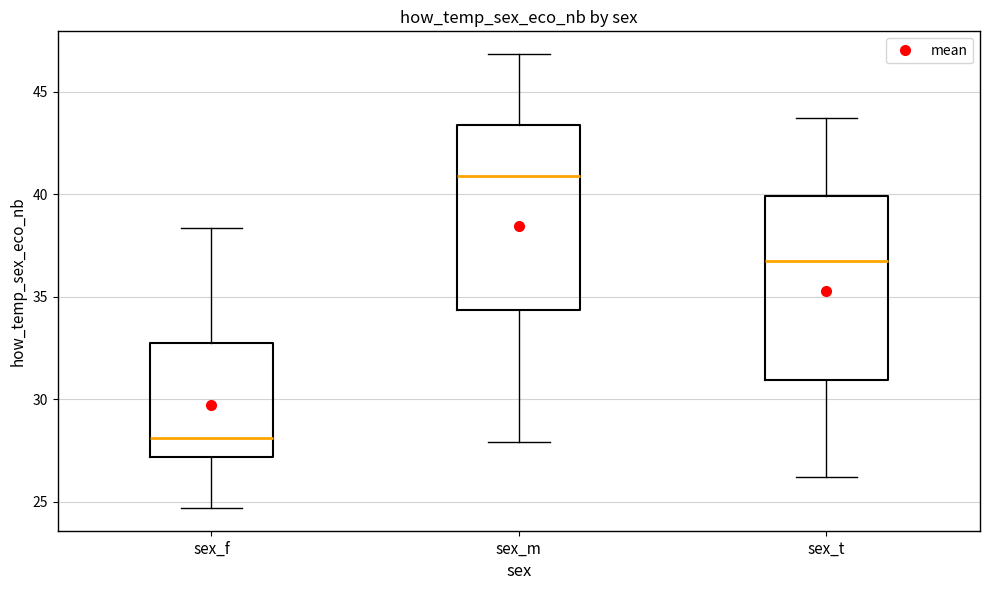

Where does the median line of the box for sex_m sit on the y-axis? The values are not printed on the chart, so give them approximately, as read against the axis.

41.0